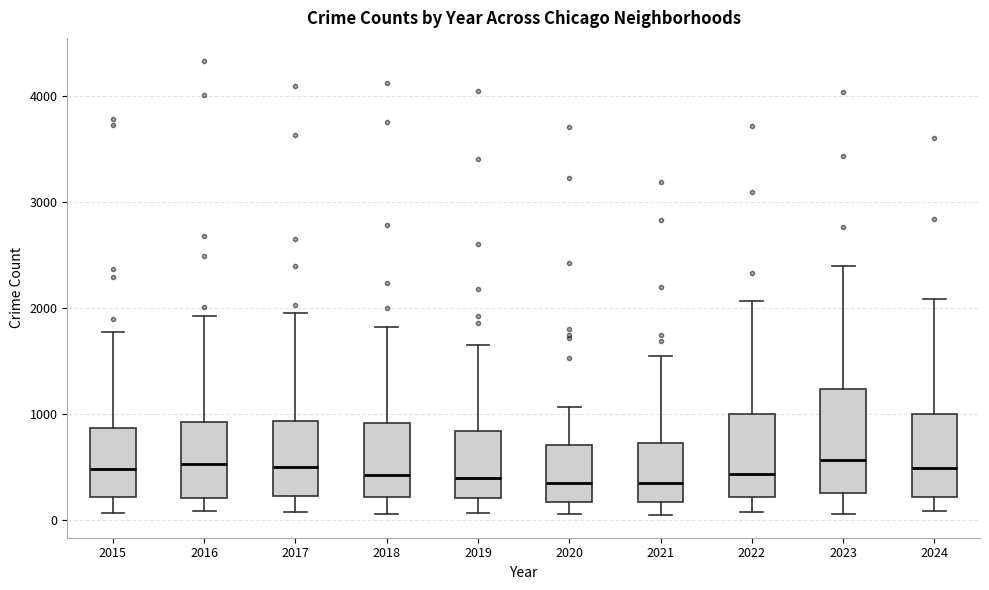

Reading left to right, transcribe this box plot: for each box, give where its median line is, the range the box spans, and where its two whiskers end, as read against the y-axis. The values are not printed on the chart, so give them approximately, as read against the axis.

2015: median 500, box 200 to 900, whiskers 100 to 1800
2016: median 500, box 200 to 900, whiskers 100 to 1900
2017: median 500, box 200 to 900, whiskers 100 to 1900
2018: median 400, box 200 to 900, whiskers 100 to 1800
2019: median 400, box 200 to 800, whiskers 100 to 1600
2020: median 300, box 200 to 700, whiskers 100 to 1100
2021: median 300, box 200 to 700, whiskers 0 to 1500
2022: median 400, box 200 to 1000, whiskers 100 to 2100
2023: median 600, box 200 to 1200, whiskers 100 to 2400
2024: median 500, box 200 to 1000, whiskers 100 to 2100